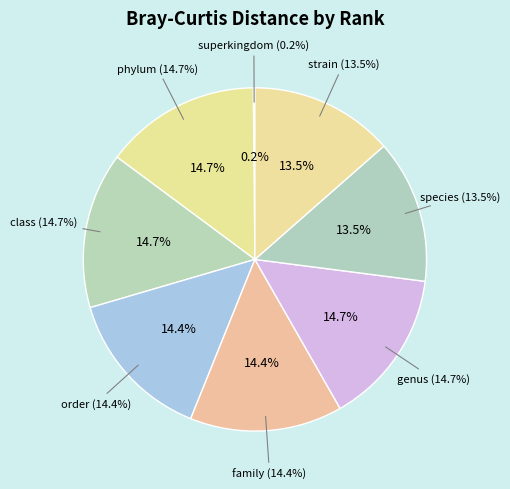

Is it true that superkingdom is 0% of the pie?

True